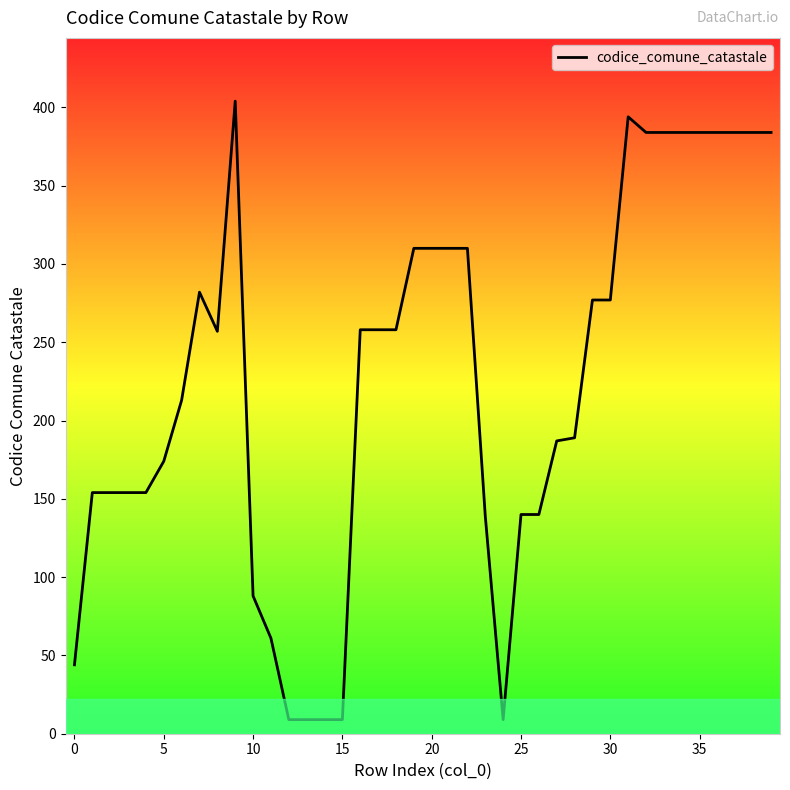

What is the greatest value displayed?

404